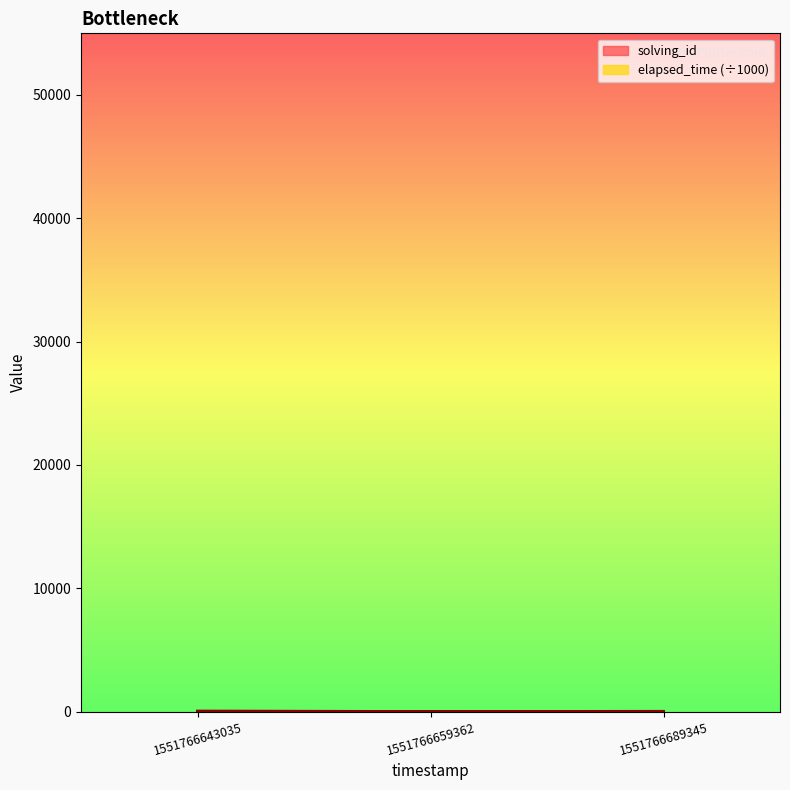

What is the average value of the solving_id series?

2